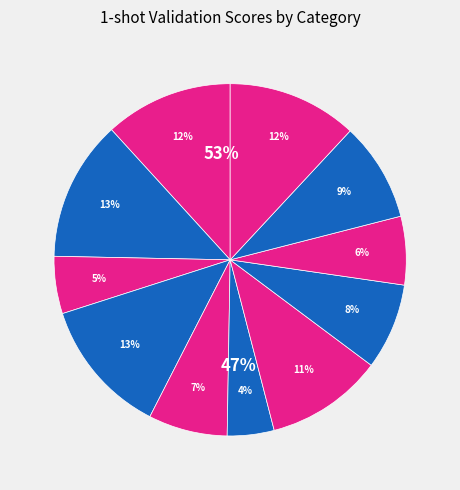

Count the number of slices in the pie.

11